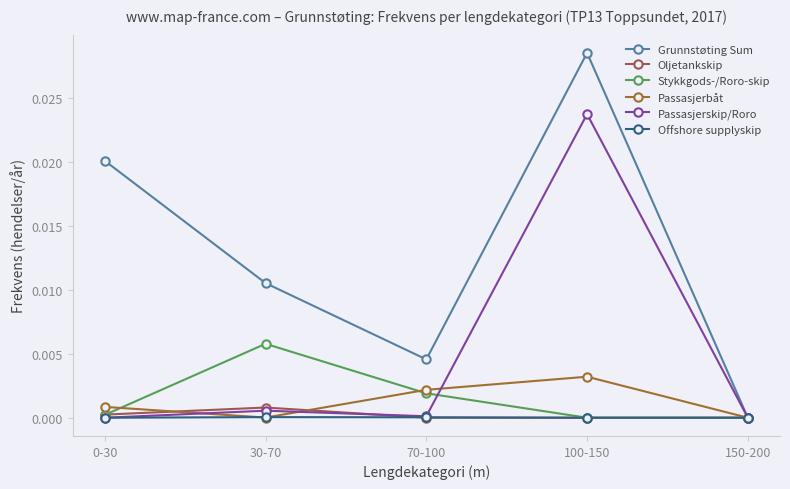

How many distinct data groups are displayed?

6